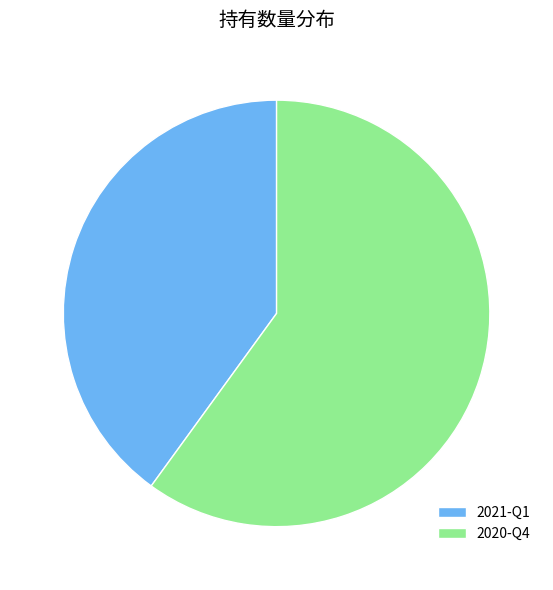

What is the ratio of the value at 2021-Q1 to the value at 2020-Q4?

0.7